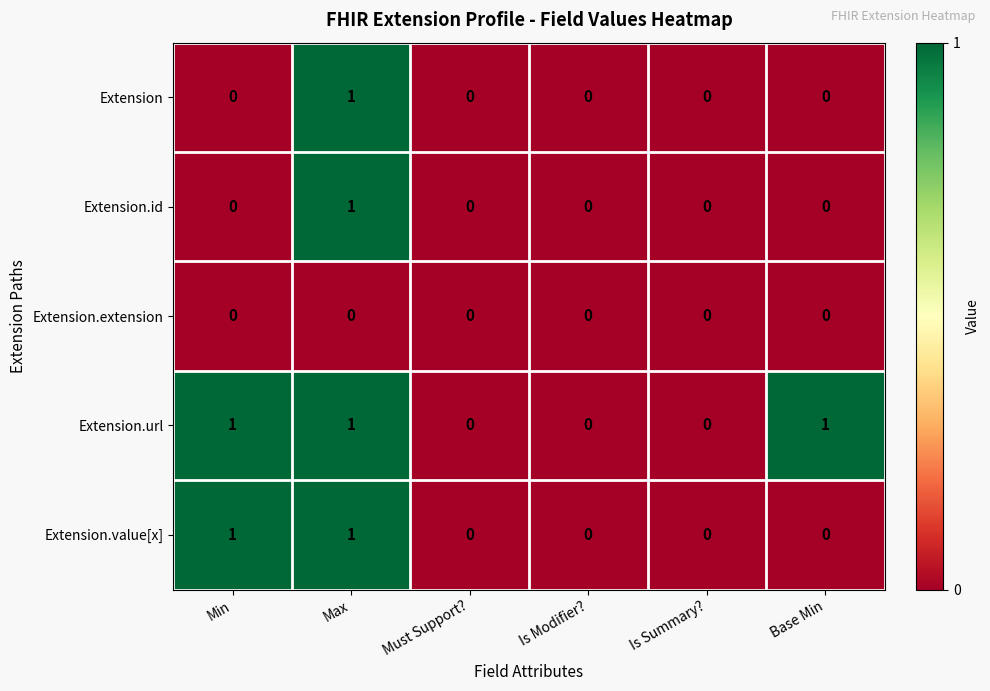

True or false: Extension.url has a value of 1 at Max.

True